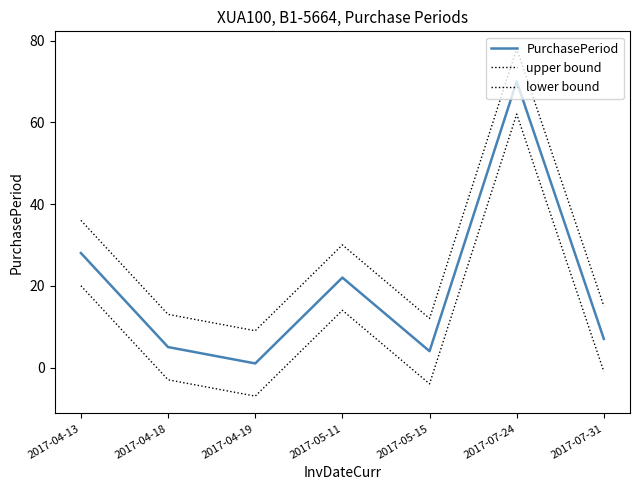

Is it true that upper bound equals 8 at 2017-05-15?

False